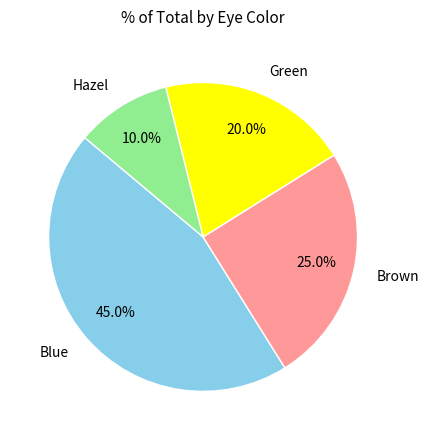

Between Hazel and Green, which is larger?

Green